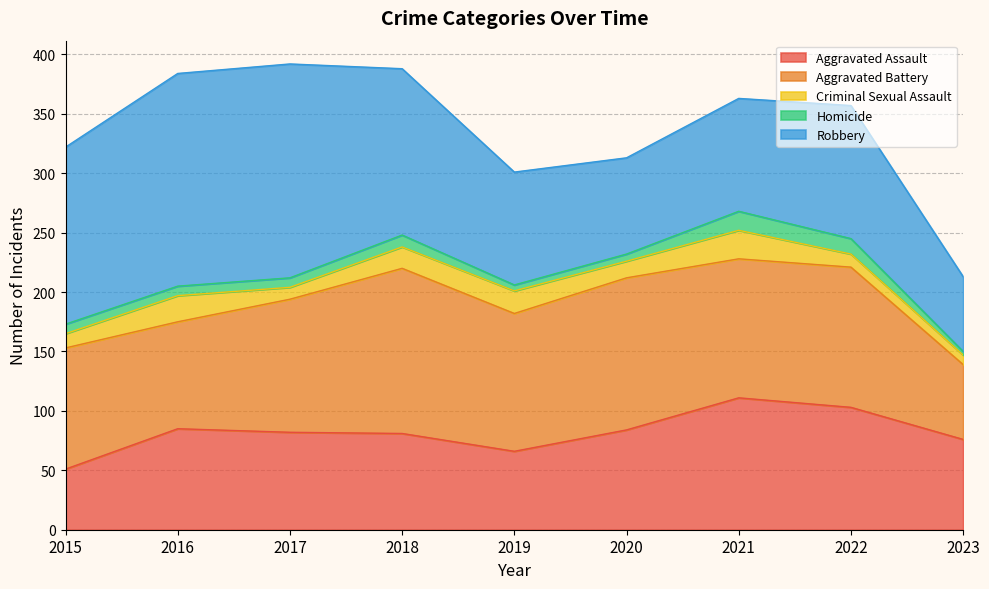

True or false: Aggravated Assault has more than 1 interior local peaks.

True